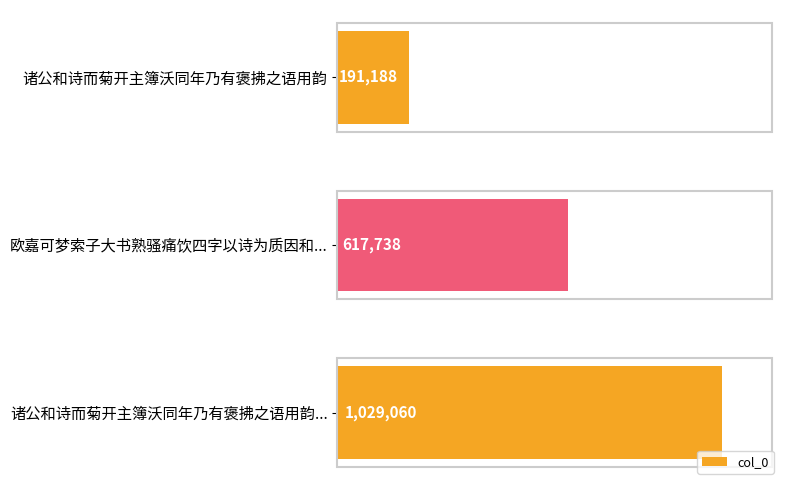

Rank the categories by value from highest to lowest.

诸公和诗而菊开主簿沃同年乃有褒拂之语用韵..., 欧嘉可梦索子大书熟骚痛饮四字以诗为质因和..., 诸公和诗而菊开主簿沃同年乃有褒拂之语用韵